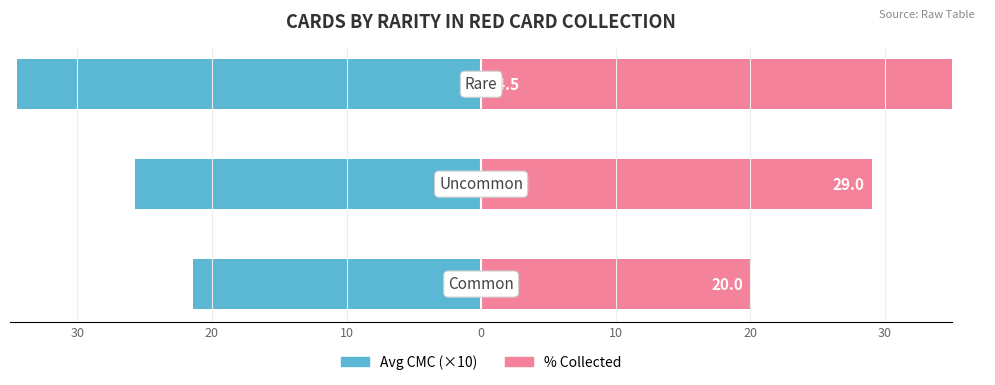

How many groups of bars are there?

3